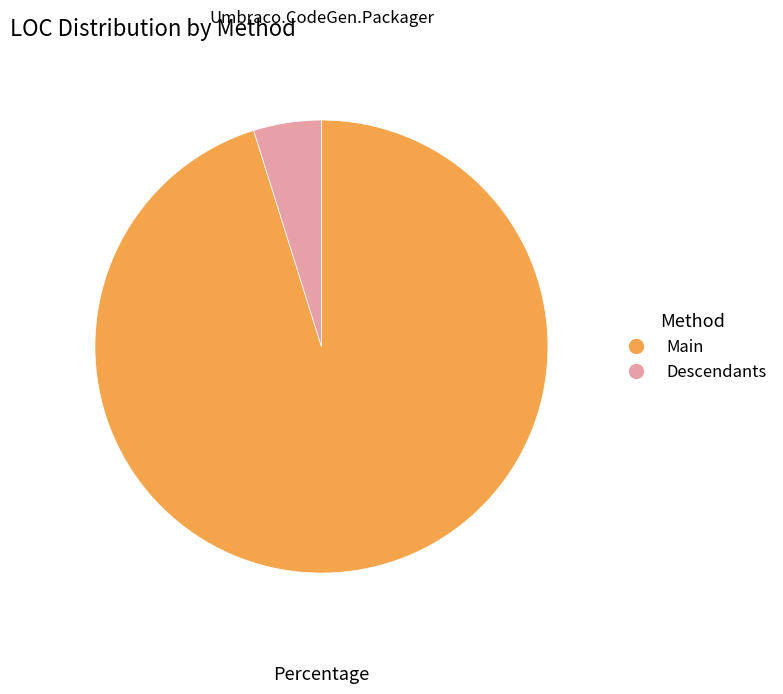

How many slices are in this pie chart?

2